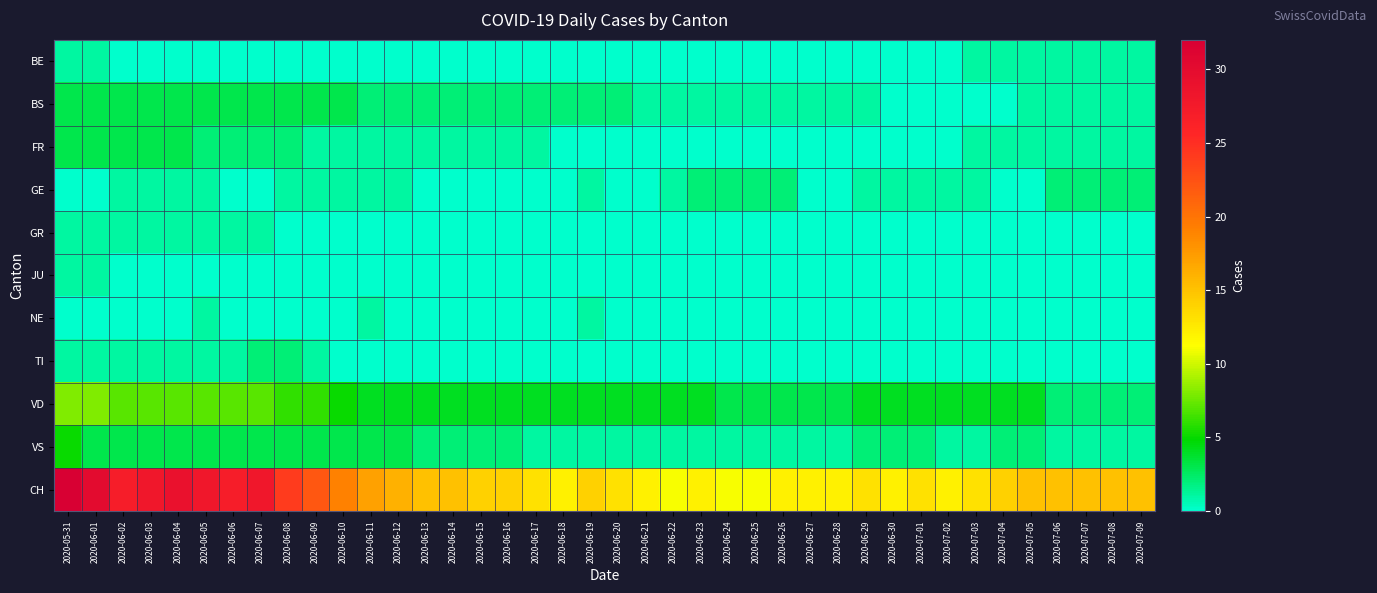

Between 2020-06-08 and 2020-06-10, which series saw the biggest shift?

CH